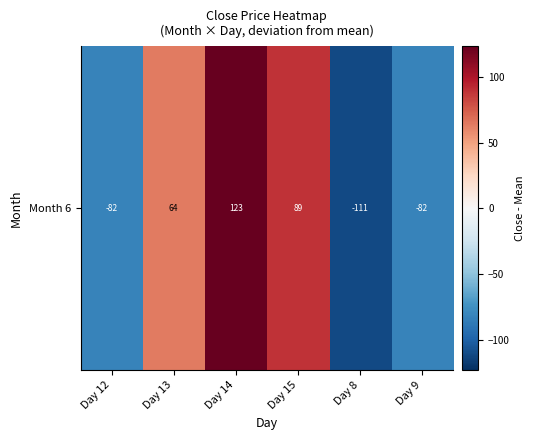

Reading left to right, list all the values displayed in this chart.

-82.1	63.6	123.1	88.7	-111.0	-82.3